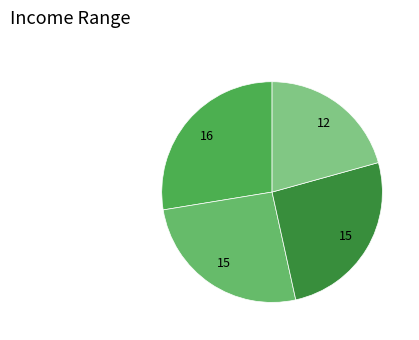

Is there any slice that represents more than half of the pie?

No